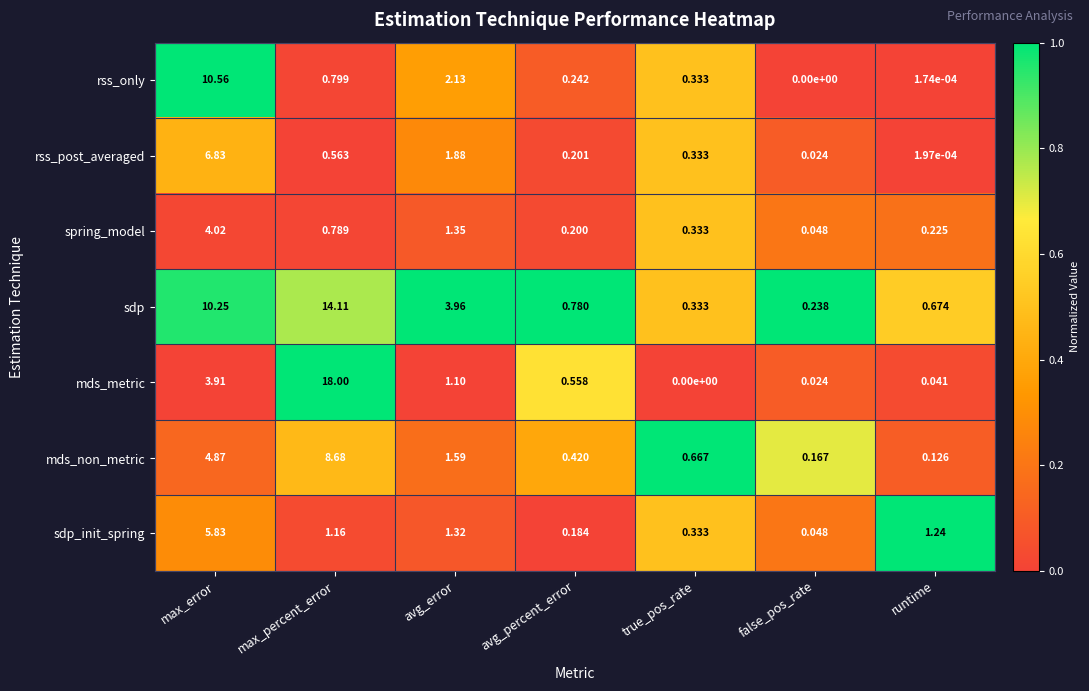

Rank the categories by mds_metric value from lowest to highest.

true_pos_rate, false_pos_rate, runtime, avg_percent_error, avg_error, max_error, max_percent_error